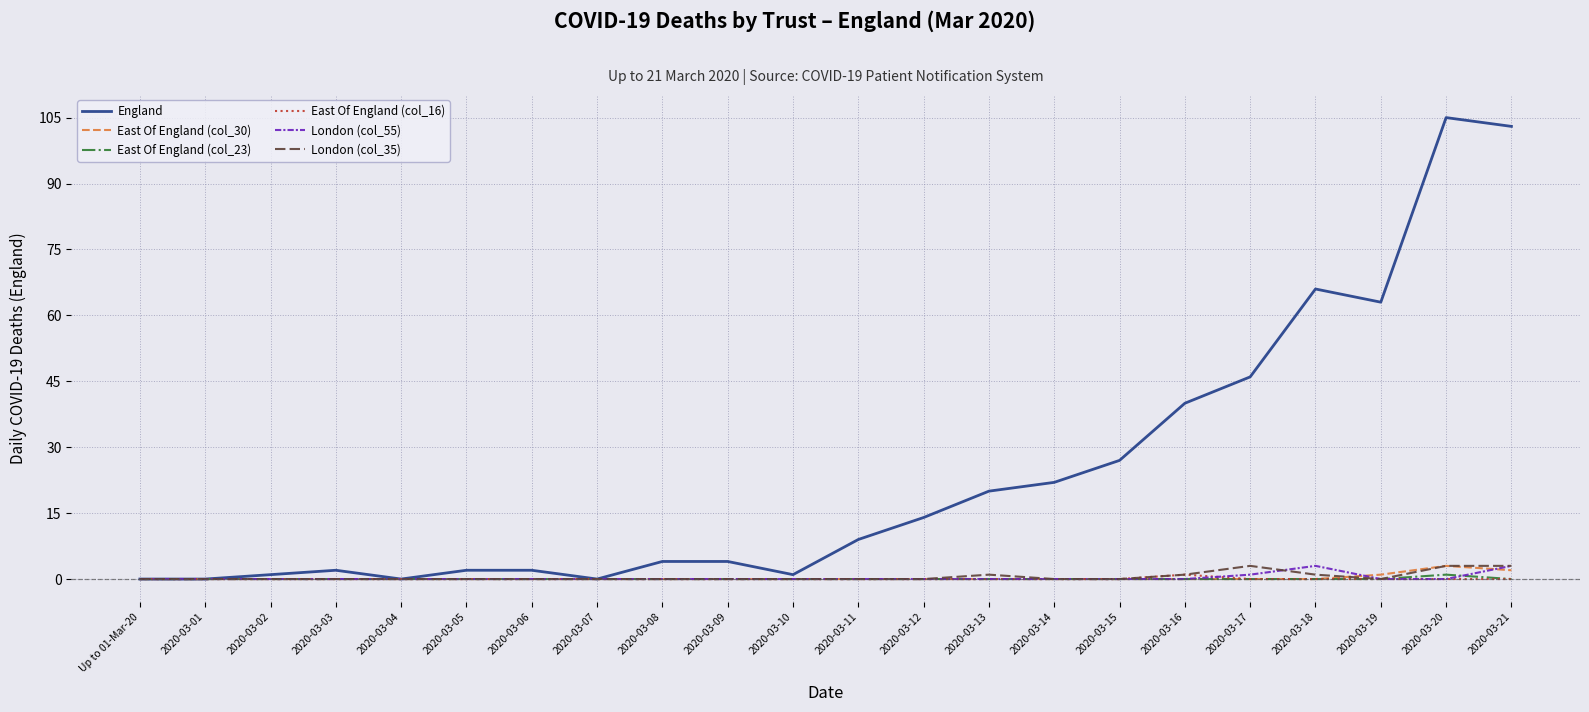

What is the difference between the maximum and minimum values in the England series?

105